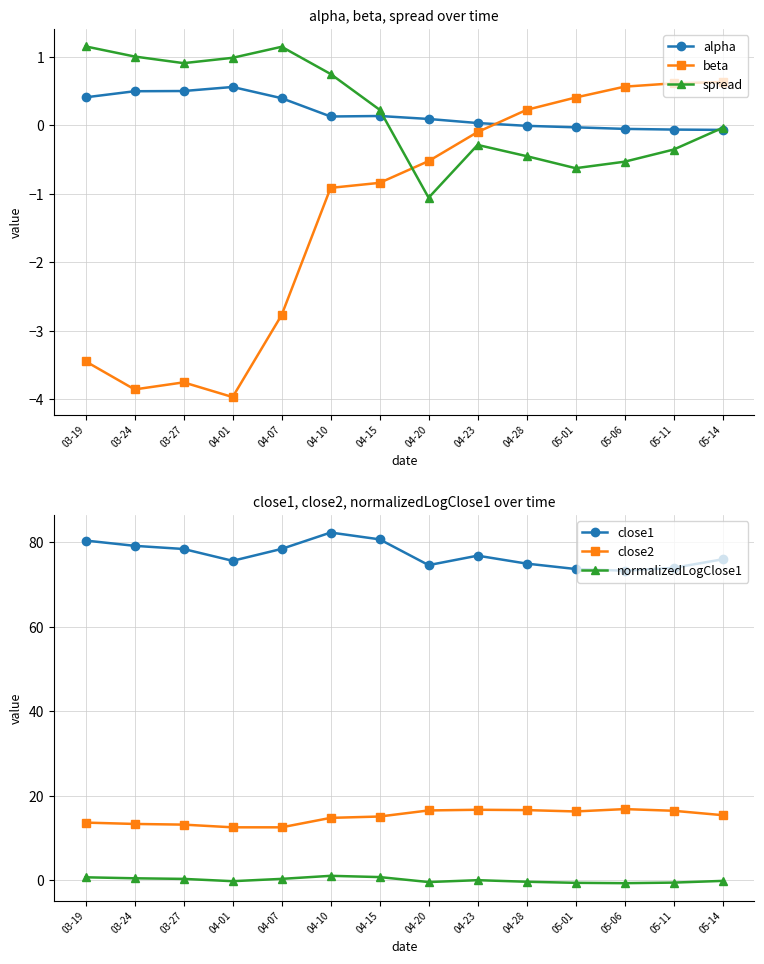

Count the number of categories in the chart.

14